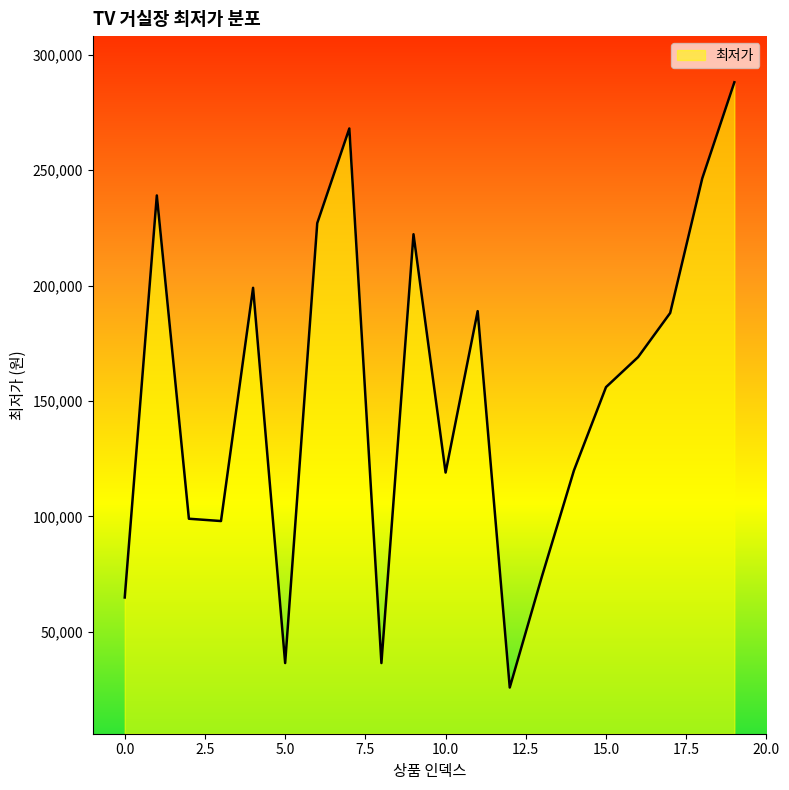

What is the maximum value shown in the chart?

288000